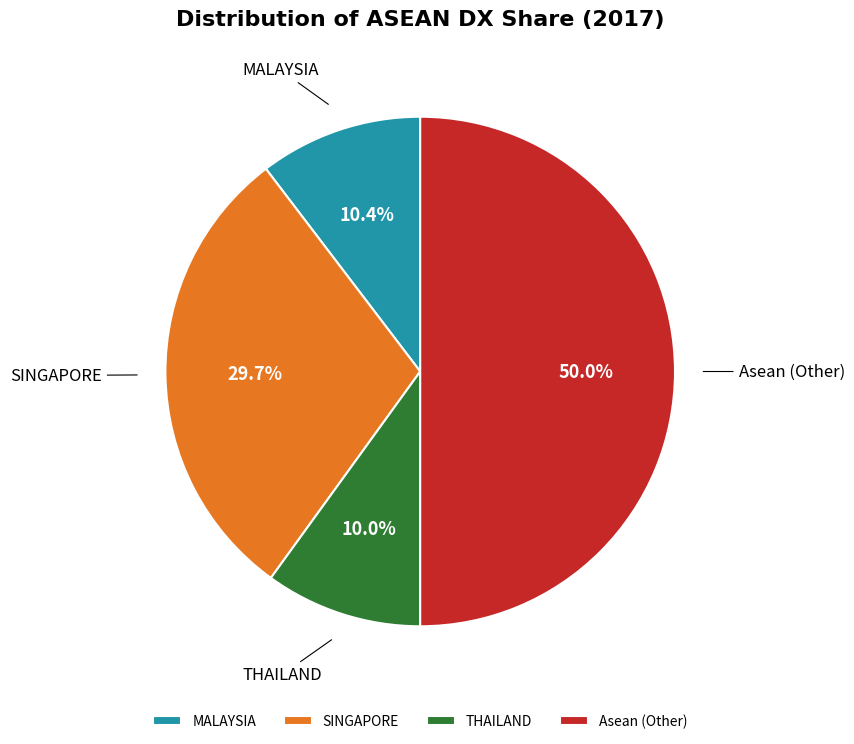

Count the number of slices in the pie.

4